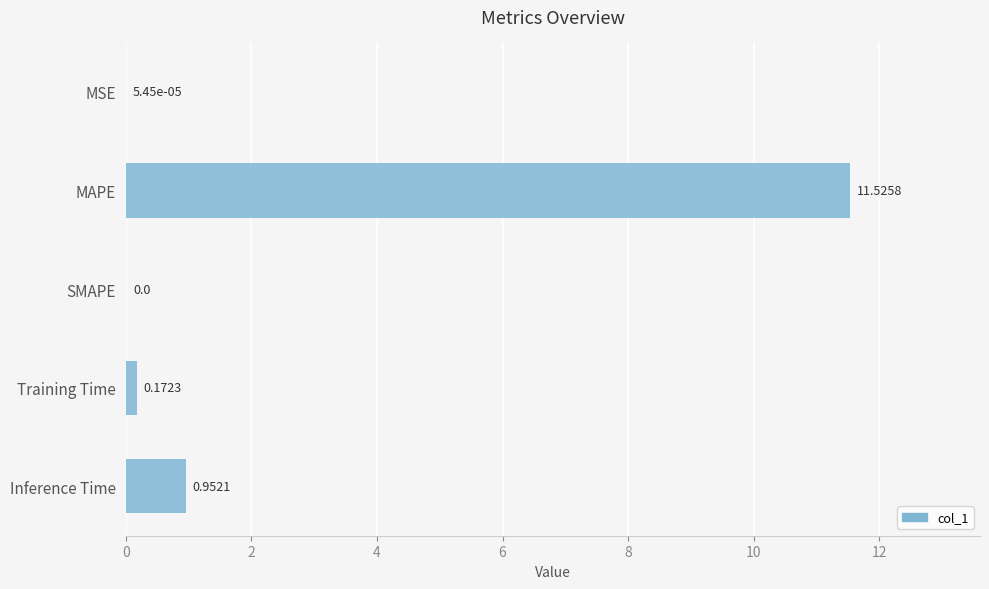

Where is the data nearest to the value 5?

Inference Time